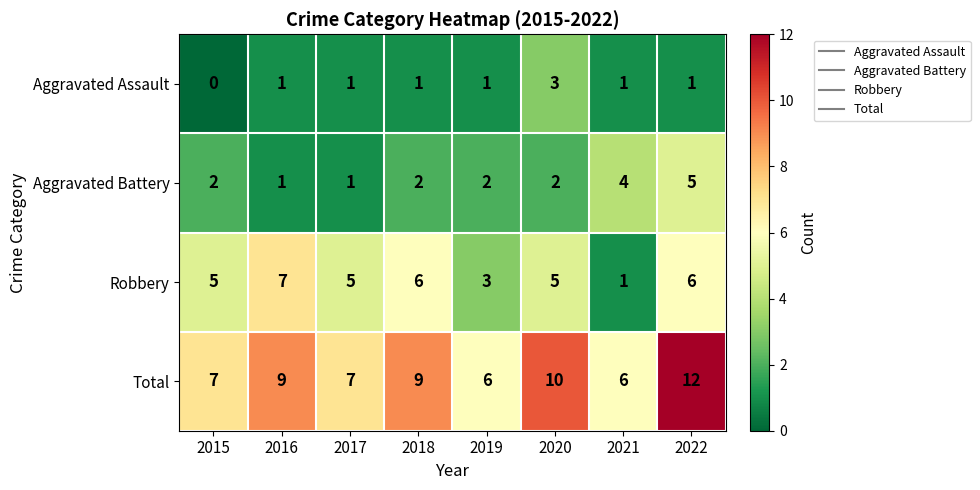

The Robbery series shows 3 at 2018. True or false?

False